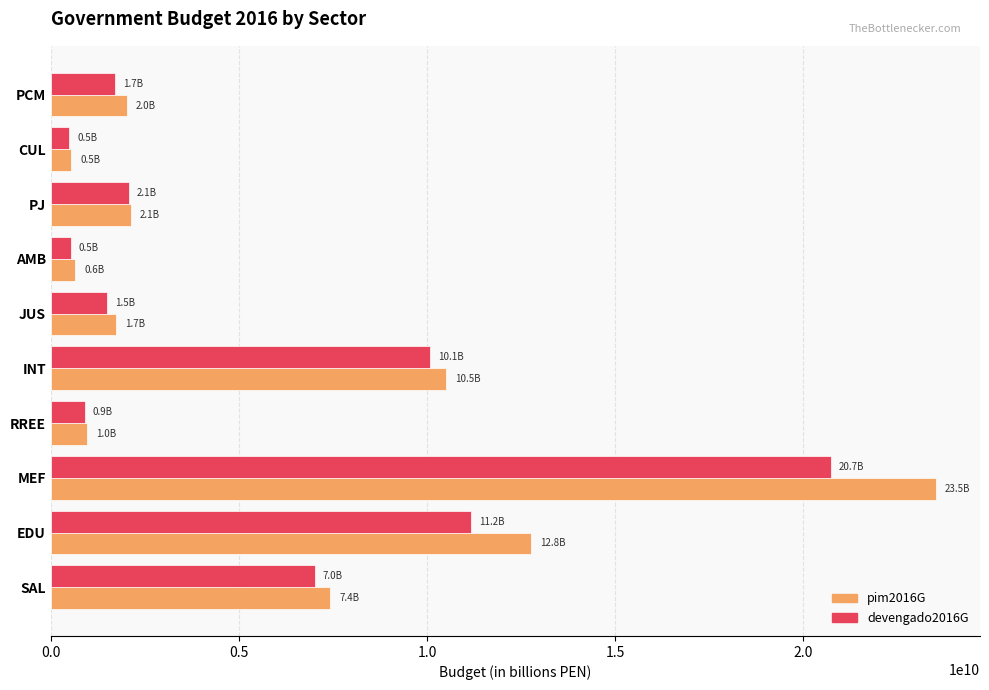

Rank the series by their maximum value, from lowest to highest.

devengado2016G, pim2016G